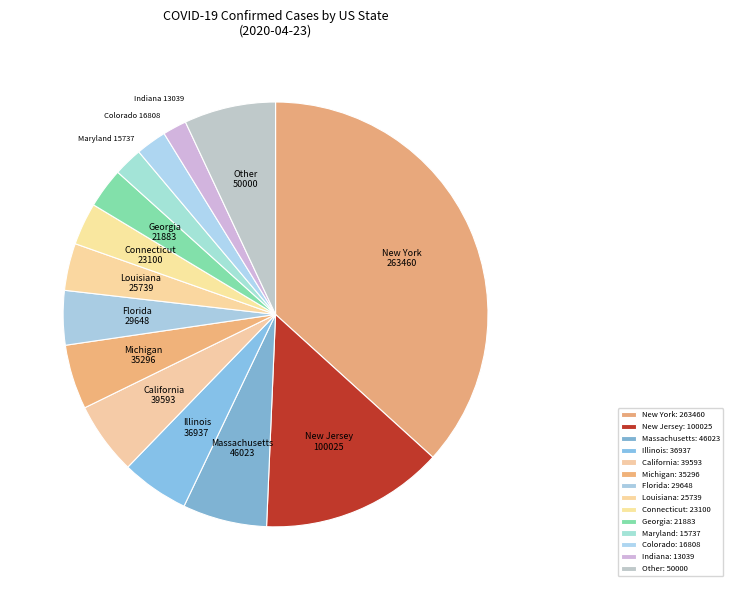

The Georgia 21883 slice represents 3% of the pie. True or false?

True